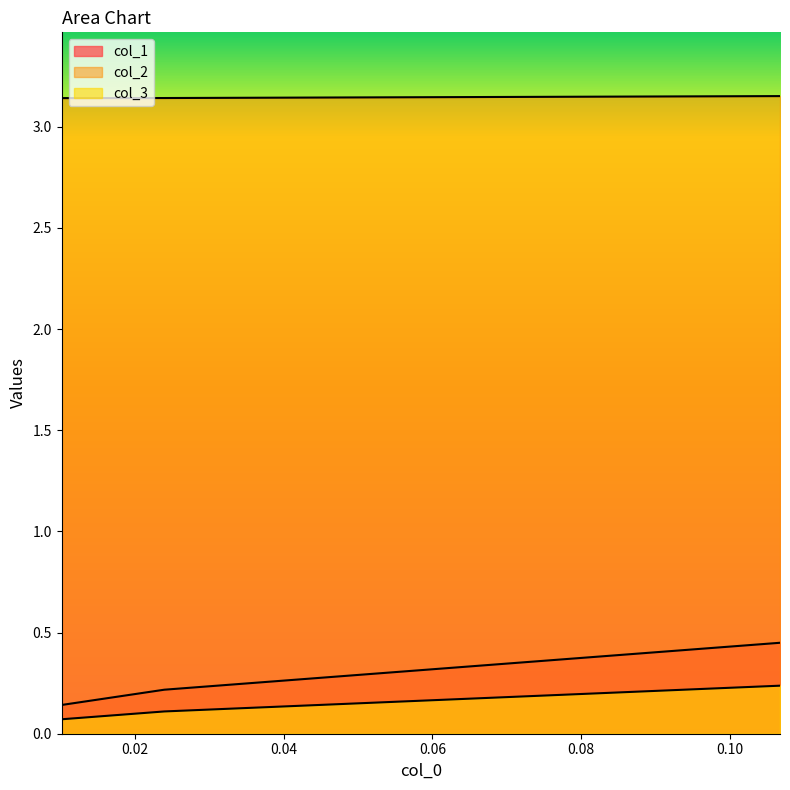

At 0.0239520958083832, list the series in order from smallest to largest.

col_3, col_1, col_2